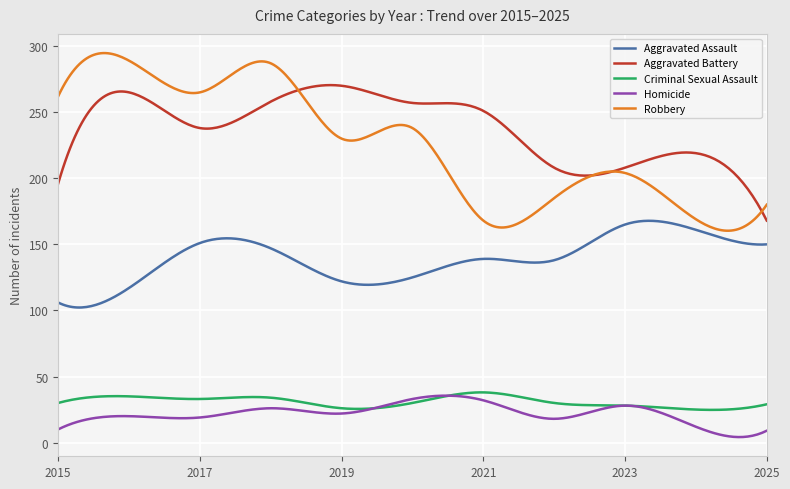

True or false: Homicide and Aggravated Assault cross at least once.

False